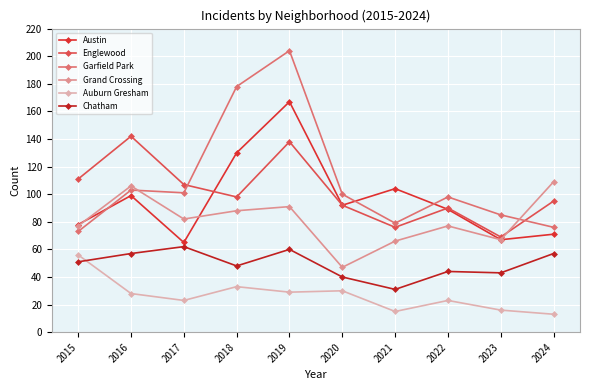

True or false: Englewood has a value of 150 at 2022.

False